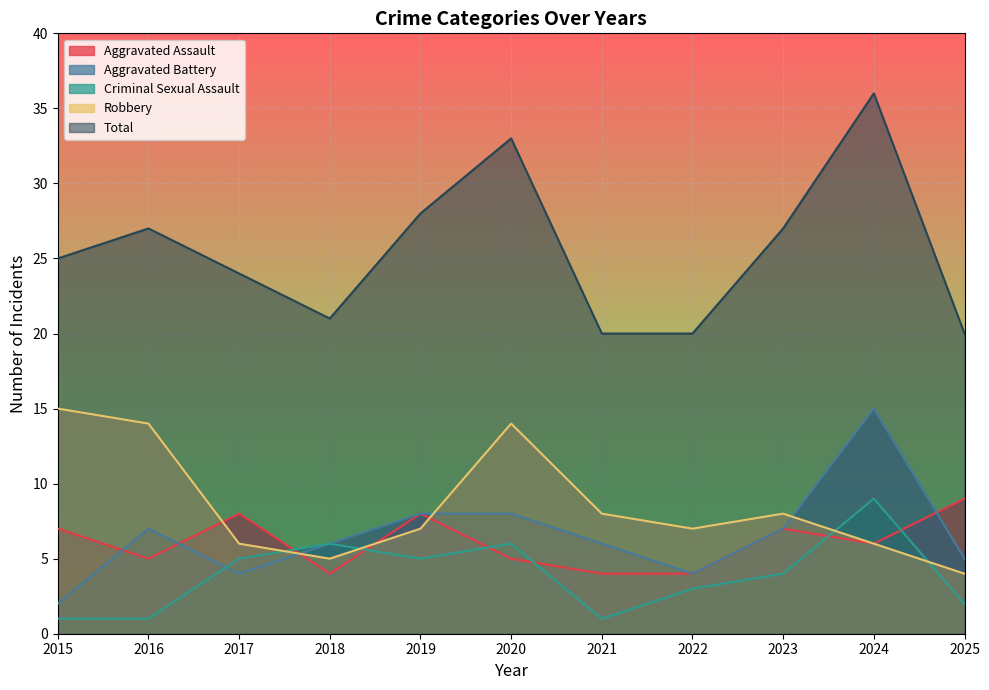

True or false: Total and Aggravated Assault intersect in this chart.

False